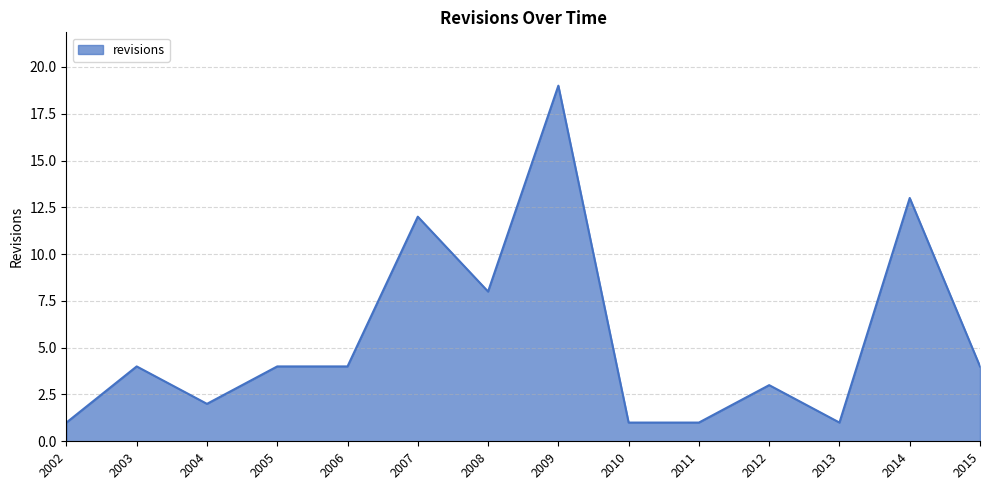

Which category has the highest value across all series?

2009